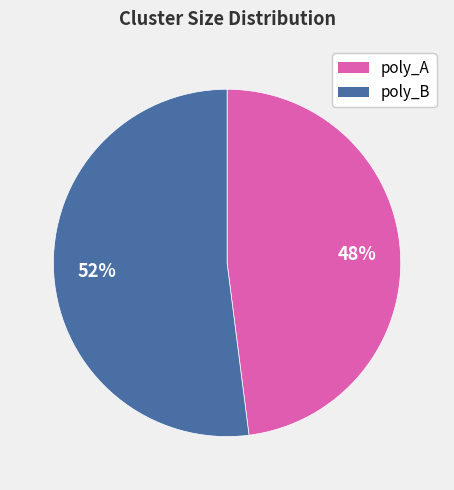

Does any single category account for the majority?

Yes